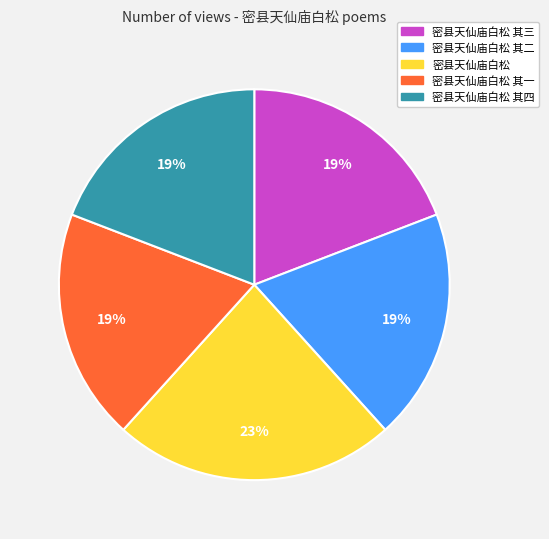

To the nearest percent, what is the average slice percentage?

20%